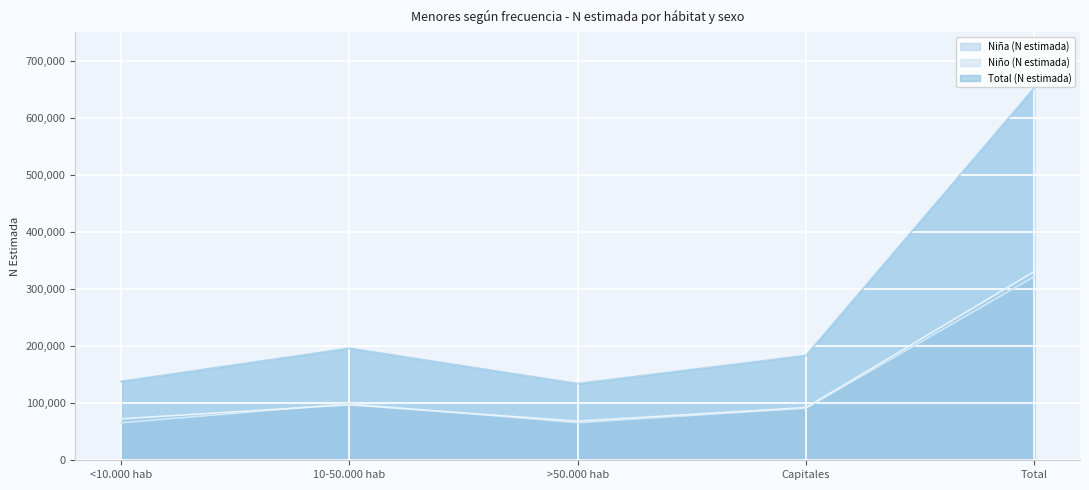

Which series has the largest total across all categories?

Total (N estimada)